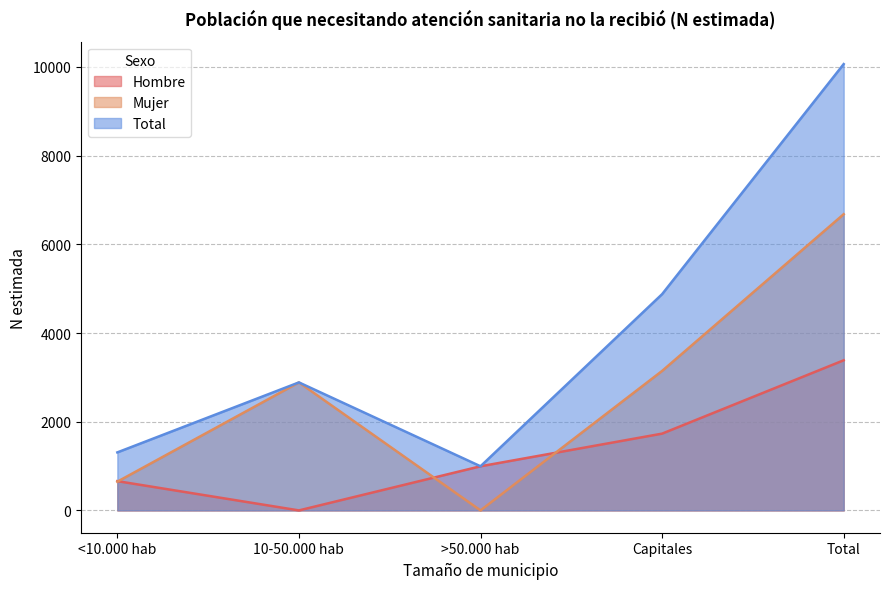

Where is Total nearest to the value 5529?

Capitales